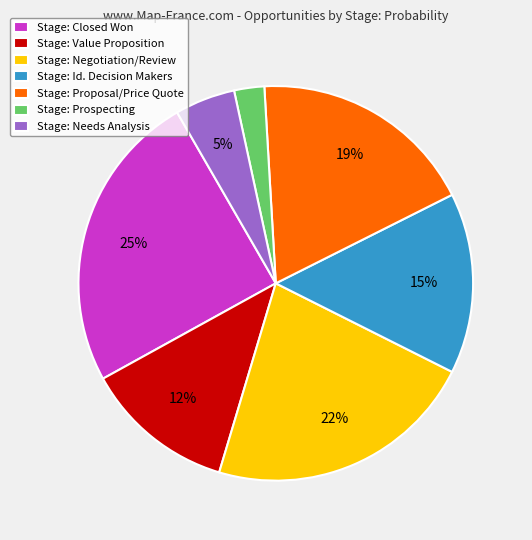

To the nearest percent, what is the average slice percentage?

14%